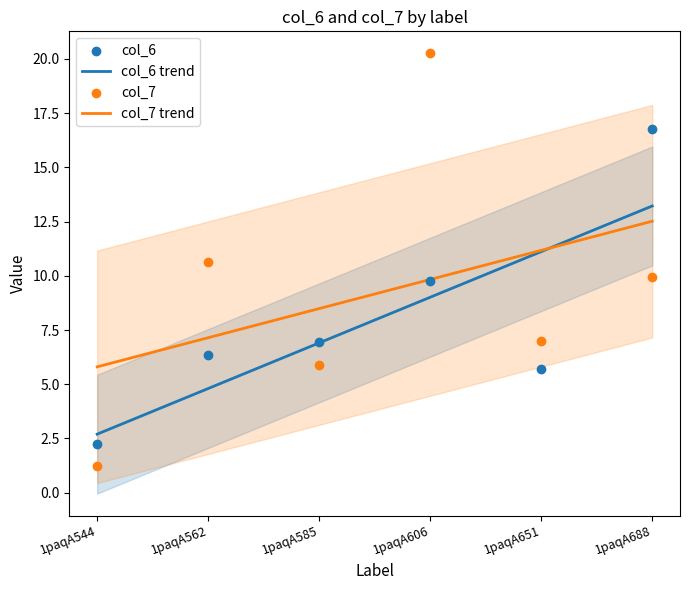

What is the total value across all series at 1paqA651?

12.7